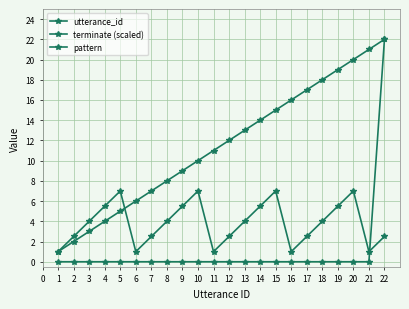

Is it true that terminate (scaled) equals -15.3 at 3?

False